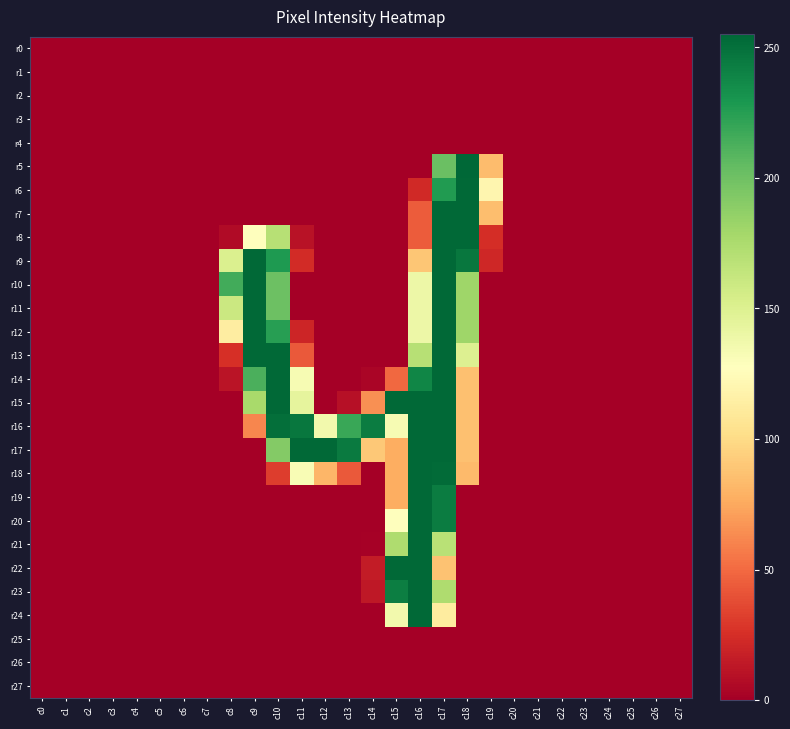

Reading left to right, list all the values displayed in this chart.

r0: c0=0	c1=0	c2=0	c3=0	c4=0	c5=0	c6=0	c7=0	c8=0	c9=0	c10=0	c11=0	c12=0	c13=0	c14=0	c15=0	c16=0	c17=0	c18=0	c19=0	c20=0	c21=0	c22=0	c23=0	c24=0	c25=0	c26=0	c27=0
r1: c0=0	c1=0	c2=0	c3=0	c4=0	c5=0	c6=0	c7=0	c8=0	c9=0	c10=0	c11=0	c12=0	c13=0	c14=0	c15=0	c16=0	c17=0	c18=0	c19=0	c20=0	c21=0	c22=0	c23=0	c24=0	c25=0	c26=0	c27=0
r2: c0=0	c1=0	c2=0	c3=0	c4=0	c5=0	c6=0	c7=0	c8=0	c9=0	c10=0	c11=0	c12=0	c13=0	c14=0	c15=0	c16=0	c17=0	c18=0	c19=0	c20=0	c21=0	c22=0	c23=0	c24=0	c25=0	c26=0	c27=0
r3: c0=0	c1=0	c2=0	c3=0	c4=0	c5=0	c6=0	c7=0	c8=0	c9=0	c10=0	c11=0	c12=0	c13=0	c14=0	c15=0	c16=0	c17=0	c18=0	c19=0	c20=0	c21=0	c22=0	c23=0	c24=0	c25=0	c26=0	c27=0
r4: c0=0	c1=0	c2=0	c3=0	c4=0	c5=0	c6=0	c7=0	c8=0	c9=0	c10=0	c11=0	c12=0	c13=0	c14=0	c15=0	c16=0	c17=0	c18=0	c19=0	c20=0	c21=0	c22=0	c23=0	c24=0	c25=0	c26=0	c27=0
r5: c0=0	c1=0	c2=0	c3=0	c4=0	c5=0	c6=0	c7=0	c8=0	c9=0	c10=0	c11=0	c12=0	c13=0	c14=0	c15=0	c16=0	c17=202	c18=255	c19=84	c20=0	c21=0	c22=0	c23=0	c24=0	c25=0	c26=0	c27=0
r6: c0=0	c1=0	c2=0	c3=0	c4=0	c5=0	c6=0	c7=0	c8=0	c9=0	c10=0	c11=0	c12=0	c13=0	c14=0	c15=0	c16=22	c17=227	c18=254	c19=120	c20=0	c21=0	c22=0	c23=0	c24=0	c25=0	c26=0	c27=0
r7: c0=0	c1=0	c2=0	c3=0	c4=0	c5=0	c6=0	c7=0	c8=0	c9=0	c10=0	c11=0	c12=0	c13=0	c14=0	c15=0	c16=44	c17=254	c18=254	c19=85	c20=0	c21=0	c22=0	c23=0	c24=0	c25=0	c26=0	c27=0
r8: c0=0	c1=0	c2=0	c3=0	c4=0	c5=0	c6=0	c7=0	c8=6	c9=127	c10=170	c11=10	c12=0	c13=0	c14=0	c15=0	c16=44	c17=254	c18=254	c19=24	c20=0	c21=0	c22=0	c23=0	c24=0	c25=0	c26=0	c27=0
r9: c0=0	c1=0	c2=0	c3=0	c4=0	c5=0	c6=0	c7=0	c8=151	c9=254	c10=228	c11=23	c12=0	c13=0	c14=0	c15=0	c16=89	c17=254	c18=247	c19=21	c20=0	c21=0	c22=0	c23=0	c24=0	c25=0	c26=0	c27=0
r10: c0=0	c1=0	c2=0	c3=0	c4=0	c5=0	c6=0	c7=0	c8=216	c9=254	c10=201	c11=0	c12=0	c13=0	c14=0	c15=0	c16=139	c17=254	c18=181	c19=0	c20=0	c21=0	c22=0	c23=0	c24=0	c25=0	c26=0	c27=0
r11: c0=0	c1=0	c2=0	c3=0	c4=0	c5=0	c6=0	c7=0	c8=160	c9=254	c10=201	c11=0	c12=0	c13=0	c14=0	c15=0	c16=139	c17=254	c18=181	c19=0	c20=0	c21=0	c22=0	c23=0	c24=0	c25=0	c26=0	c27=0
r12: c0=0	c1=0	c2=0	c3=0	c4=0	c5=0	c6=0	c7=0	c8=113	c9=254	c10=225	c11=20	c12=0	c13=0	c14=0	c15=0	c16=139	c17=254	c18=181	c19=0	c20=0	c21=0	c22=0	c23=0	c24=0	c25=0	c26=0	c27=0
r13: c0=0	c1=0	c2=0	c3=0	c4=0	c5=0	c6=0	c7=0	c8=25	c9=254	c10=254	c11=43	c12=0	c13=0	c14=0	c15=0	c16=170	c17=254	c18=150	c19=0	c20=0	c21=0	c22=0	c23=0	c24=0	c25=0	c26=0	c27=0
r14: c0=0	c1=0	c2=0	c3=0	c4=0	c5=0	c6=0	c7=0	c8=11	c9=213	c10=254	c11=133	c12=0	c13=0	c14=3	c15=49	c16=239	c17=254	c18=86	c19=0	c20=0	c21=0	c22=0	c23=0	c24=0	c25=0	c26=0	c27=0
r15: c0=0	c1=0	c2=0	c3=0	c4=0	c5=0	c6=0	c7=0	c8=0	c9=177	c10=254	c11=144	c12=0	c13=9	c14=65	c15=254	c16=254	c17=254	c18=86	c19=0	c20=0	c21=0	c22=0	c23=0	c24=0	c25=0	c26=0	c27=0
r16: c0=0	c1=0	c2=0	c3=0	c4=0	c5=0	c6=0	c7=0	c8=0	c9=61	c10=251	c11=247	c12=136	c13=219	c14=244	c15=133	c16=254	c17=254	c18=86	c19=0	c20=0	c21=0	c22=0	c23=0	c24=0	c25=0	c26=0	c27=0
r17: c0=0	c1=0	c2=0	c3=0	c4=0	c5=0	c6=0	c7=0	c8=0	c9=0	c10=192	c11=254	c12=254	c13=245	c14=90	c15=77	c16=254	c17=254	c18=86	c19=0	c20=0	c21=0	c22=0	c23=0	c24=0	c25=0	c26=0	c27=0
r18: c0=0	c1=0	c2=0	c3=0	c4=0	c5=0	c6=0	c7=0	c8=0	c9=0	c10=31	c11=132	c12=81	c13=43	c14=0	c15=77	c16=254	c17=253	c18=83	c19=0	c20=0	c21=0	c22=0	c23=0	c24=0	c25=0	c26=0	c27=0
r19: c0=0	c1=0	c2=0	c3=0	c4=0	c5=0	c6=0	c7=0	c8=0	c9=0	c10=0	c11=0	c12=0	c13=0	c14=0	c15=77	c16=254	c17=244	c18=0	c19=0	c20=0	c21=0	c22=0	c23=0	c24=0	c25=0	c26=0	c27=0
r20: c0=0	c1=0	c2=0	c3=0	c4=0	c5=0	c6=0	c7=0	c8=0	c9=0	c10=0	c11=0	c12=0	c13=0	c14=0	c15=128	c16=254	c17=244	c18=0	c19=0	c20=0	c21=0	c22=0	c23=0	c24=0	c25=0	c26=0	c27=0
r21: c0=0	c1=0	c2=0	c3=0	c4=0	c5=0	c6=0	c7=0	c8=0	c9=0	c10=0	c11=0	c12=0	c13=0	c14=1	c15=174	c16=254	c17=169	c18=0	c19=0	c20=0	c21=0	c22=0	c23=0	c24=0	c25=0	c26=0	c27=0
r22: c0=0	c1=0	c2=0	c3=0	c4=0	c5=0	c6=0	c7=0	c8=0	c9=0	c10=0	c11=0	c12=0	c13=0	c14=15	c15=254	c16=254	c17=87	c18=0	c19=0	c20=0	c21=0	c22=0	c23=0	c24=0	c25=0	c26=0	c27=0
r23: c0=0	c1=0	c2=0	c3=0	c4=0	c5=0	c6=0	c7=0	c8=0	c9=0	c10=0	c11=0	c12=0	c13=0	c14=13	c15=243	c16=254	c17=174	c18=0	c19=0	c20=0	c21=0	c22=0	c23=0	c24=0	c25=0	c26=0	c27=0
r24: c0=0	c1=0	c2=0	c3=0	c4=0	c5=0	c6=0	c7=0	c8=0	c9=0	c10=0	c11=0	c12=0	c13=0	c14=0	c15=136	c16=254	c17=112	c18=0	c19=0	c20=0	c21=0	c22=0	c23=0	c24=0	c25=0	c26=0	c27=0
r25: c0=0	c1=0	c2=0	c3=0	c4=0	c5=0	c6=0	c7=0	c8=0	c9=0	c10=0	c11=0	c12=0	c13=0	c14=0	c15=0	c16=0	c17=0	c18=0	c19=0	c20=0	c21=0	c22=0	c23=0	c24=0	c25=0	c26=0	c27=0
r26: c0=0	c1=0	c2=0	c3=0	c4=0	c5=0	c6=0	c7=0	c8=0	c9=0	c10=0	c11=0	c12=0	c13=0	c14=0	c15=0	c16=0	c17=0	c18=0	c19=0	c20=0	c21=0	c22=0	c23=0	c24=0	c25=0	c26=0	c27=0
r27: c0=0	c1=0	c2=0	c3=0	c4=0	c5=0	c6=0	c7=0	c8=0	c9=0	c10=0	c11=0	c12=0	c13=0	c14=0	c15=0	c16=0	c17=0	c18=0	c19=0	c20=0	c21=0	c22=0	c23=0	c24=0	c25=0	c26=0	c27=0